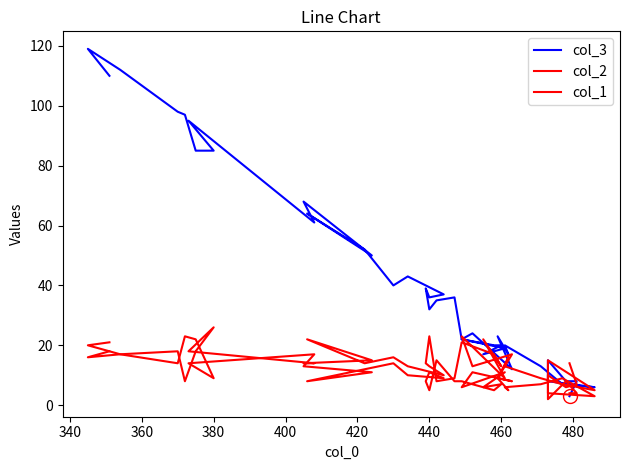

What is the sum of all col_1 values?

558